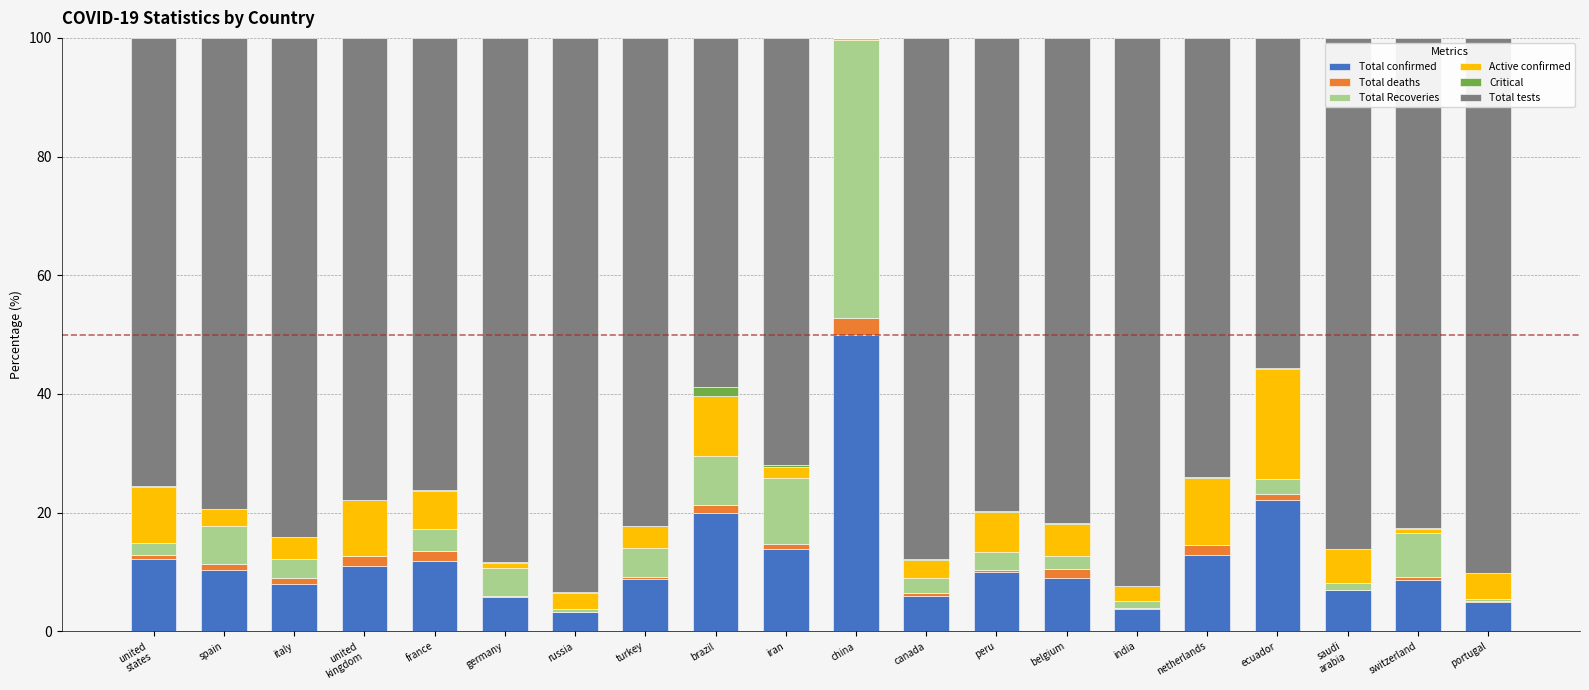

At which label is Total confirmed closest to 26?

ecuador